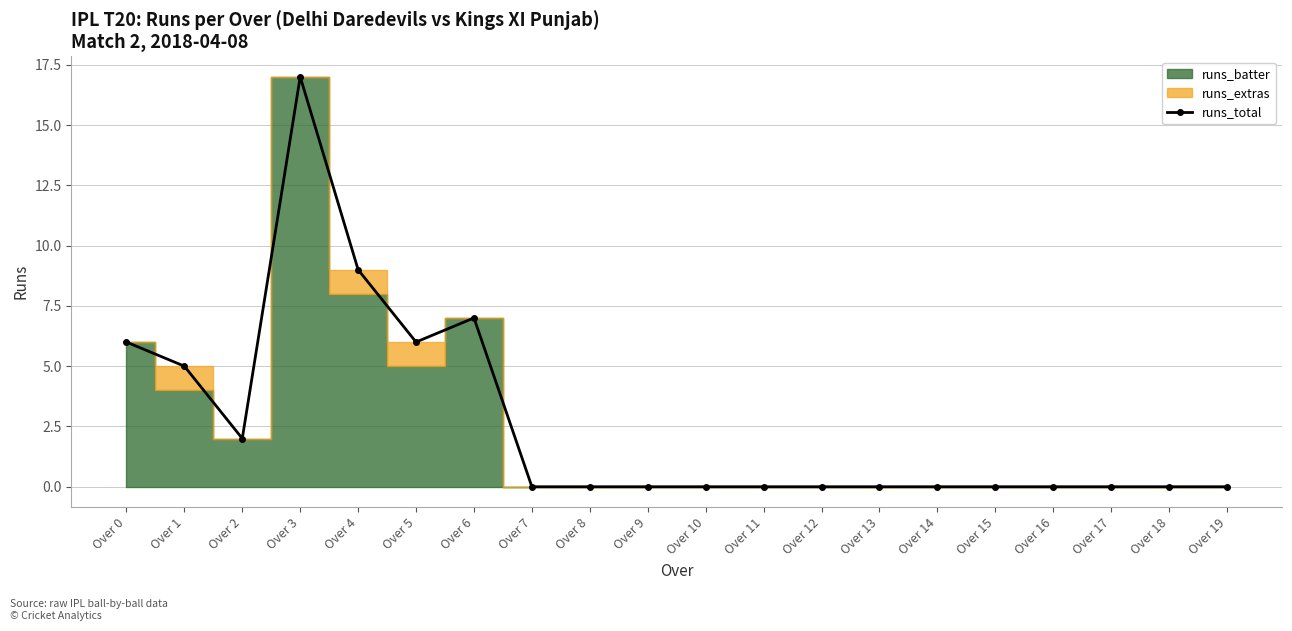

Where is the first local minimum?

Over 2